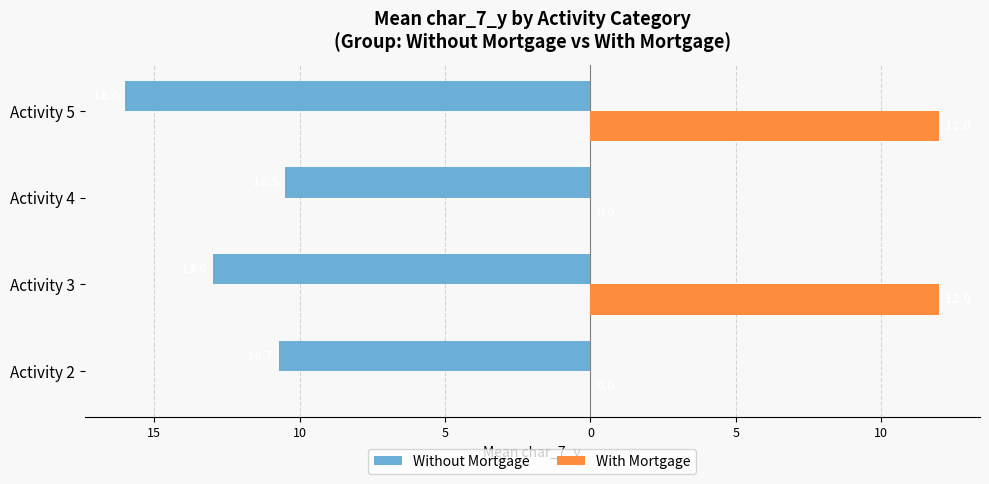

What are all the series names shown in the legend?

Without Mortgage, With Mortgage